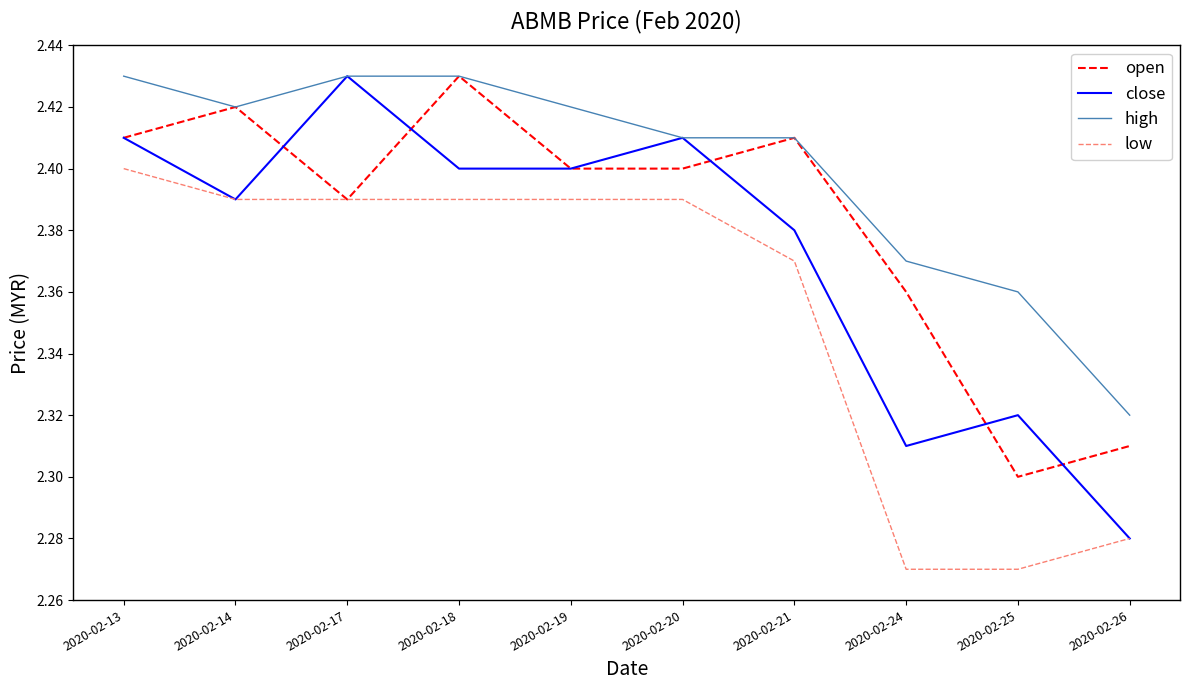

True or false: low and high cross at least once.

False